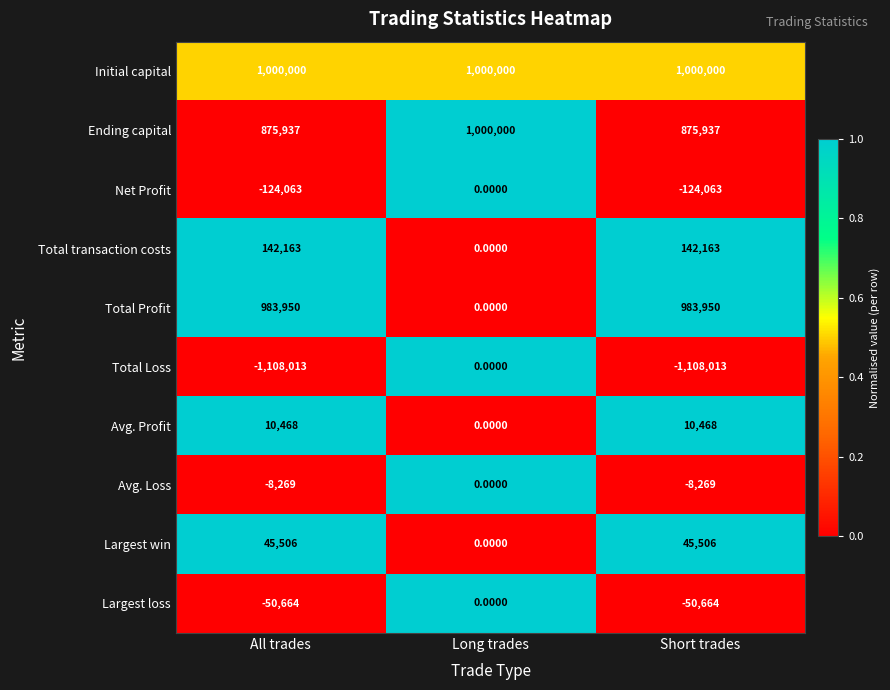

Which series changed the most between All trades and Long trades?

Total Loss